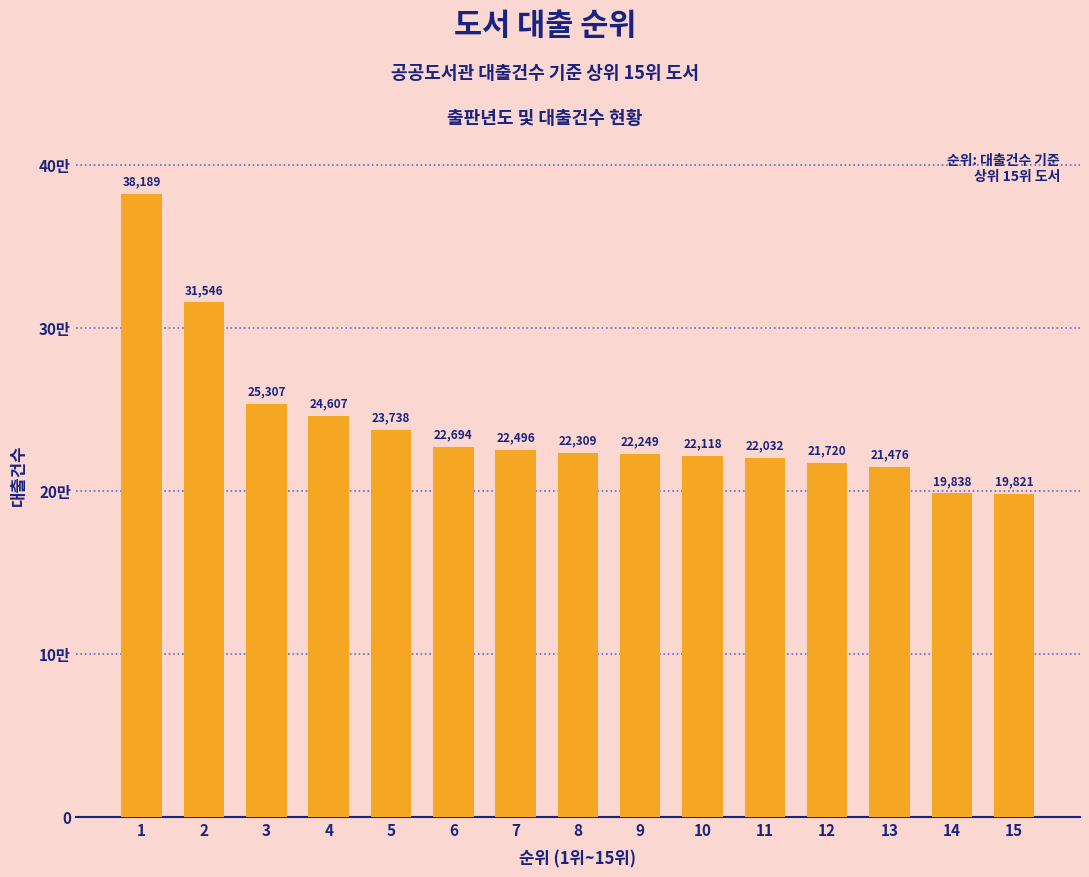

What is the difference between the values at 3 and 6?

2613